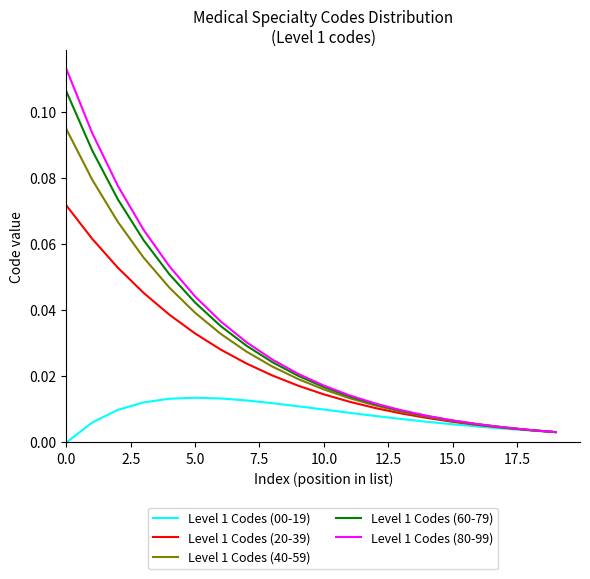

What are all the series names shown in the legend?

Level 1 Codes (00-19), Level 1 Codes (20-39), Level 1 Codes (40-59), Level 1 Codes (60-79), Level 1 Codes (80-99)